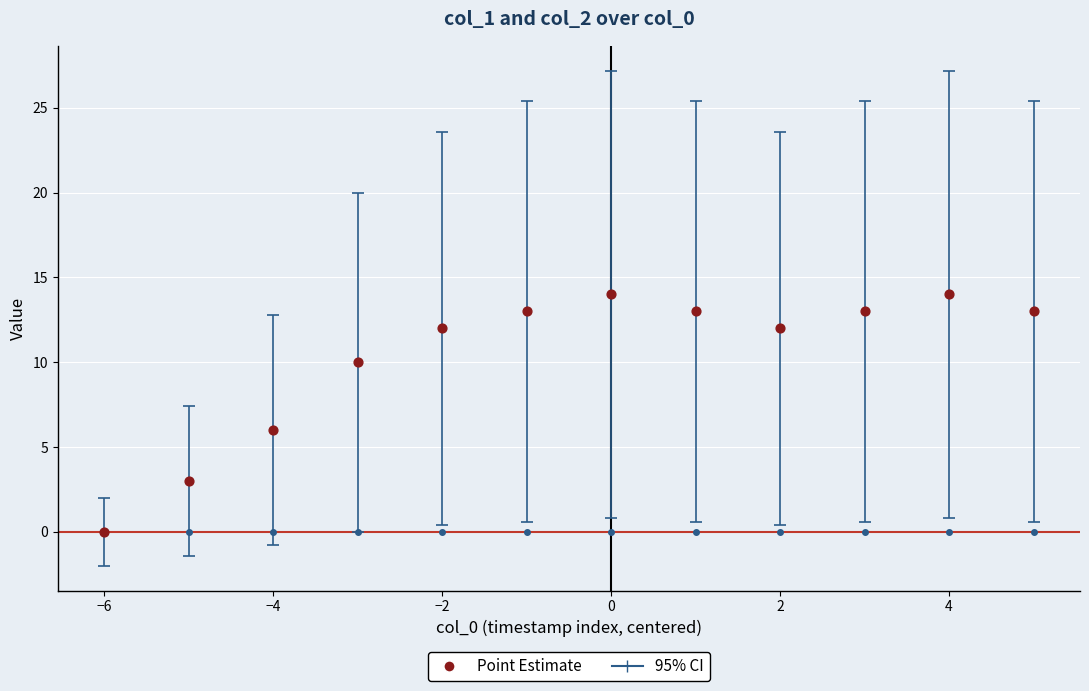

At how many categories does at least one series exceed 9?

9